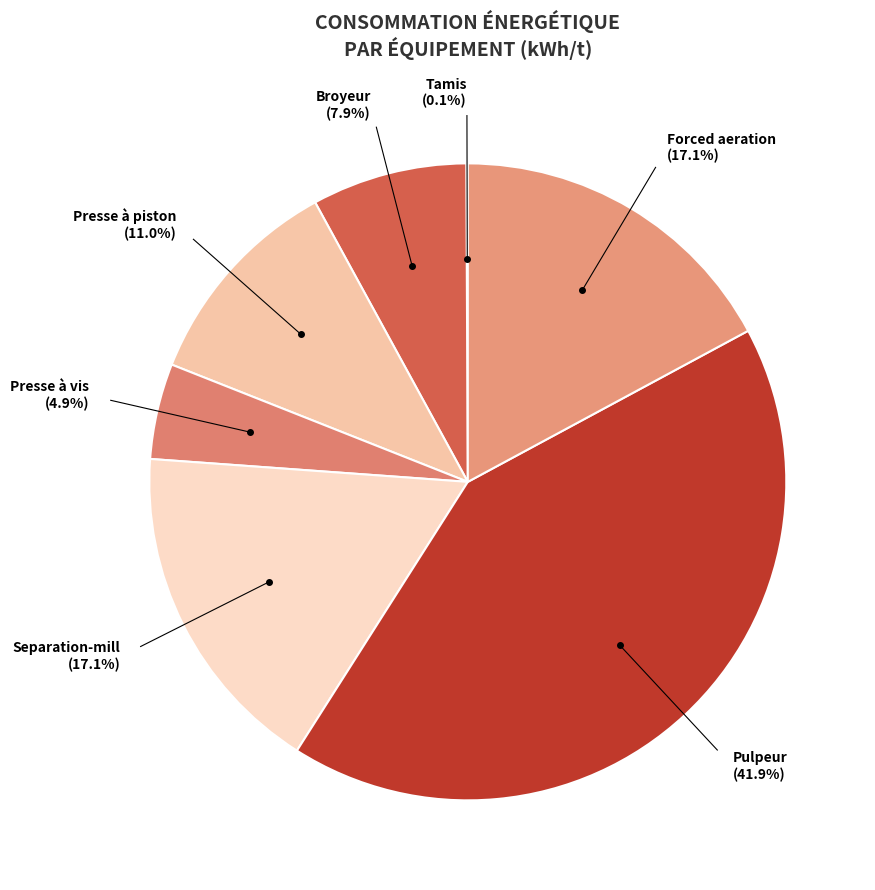

Which category has the smallest portion of the pie?

Tamis